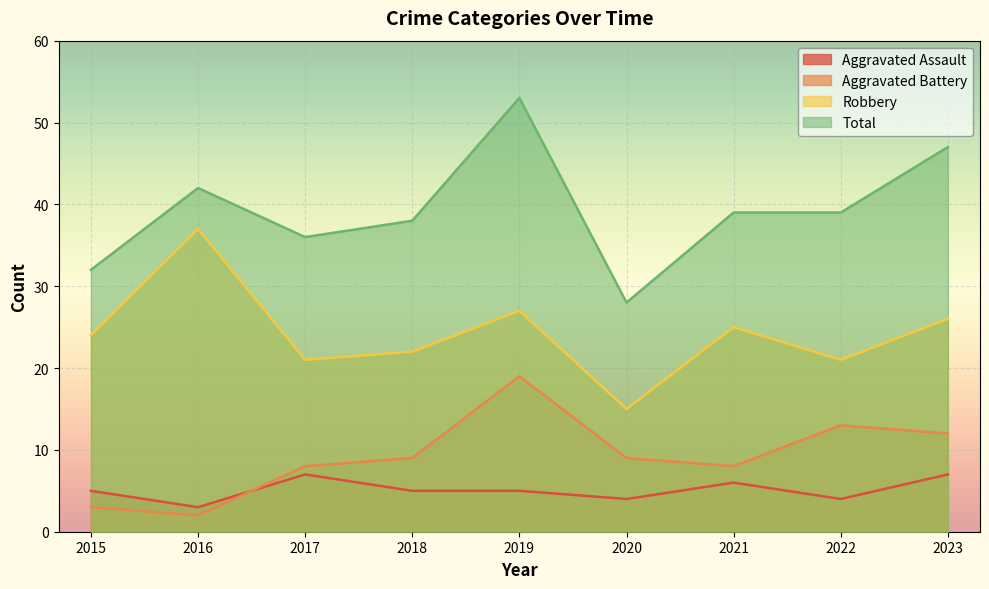

What are all the series names shown in the legend?

Aggravated Assault, Aggravated Battery, Robbery, Total